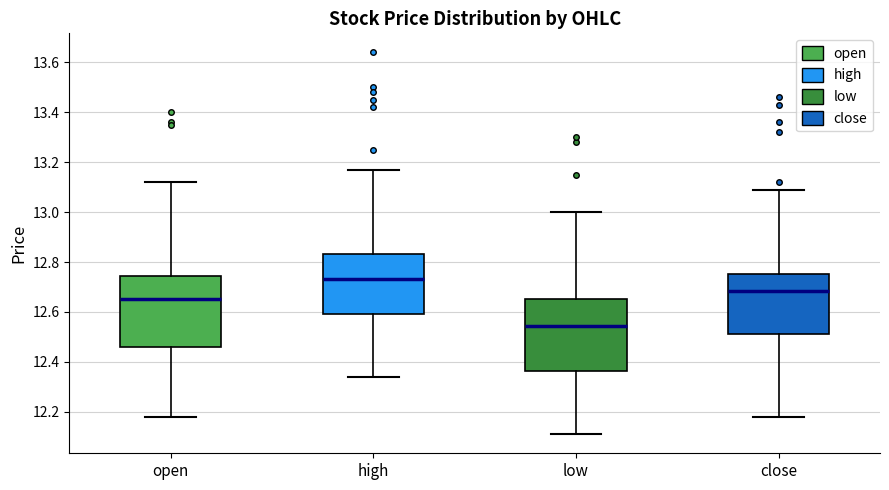

Where does the median line of the box for high sit on the y-axis? The values are not printed on the chart, so give them approximately, as read against the axis.

12.74